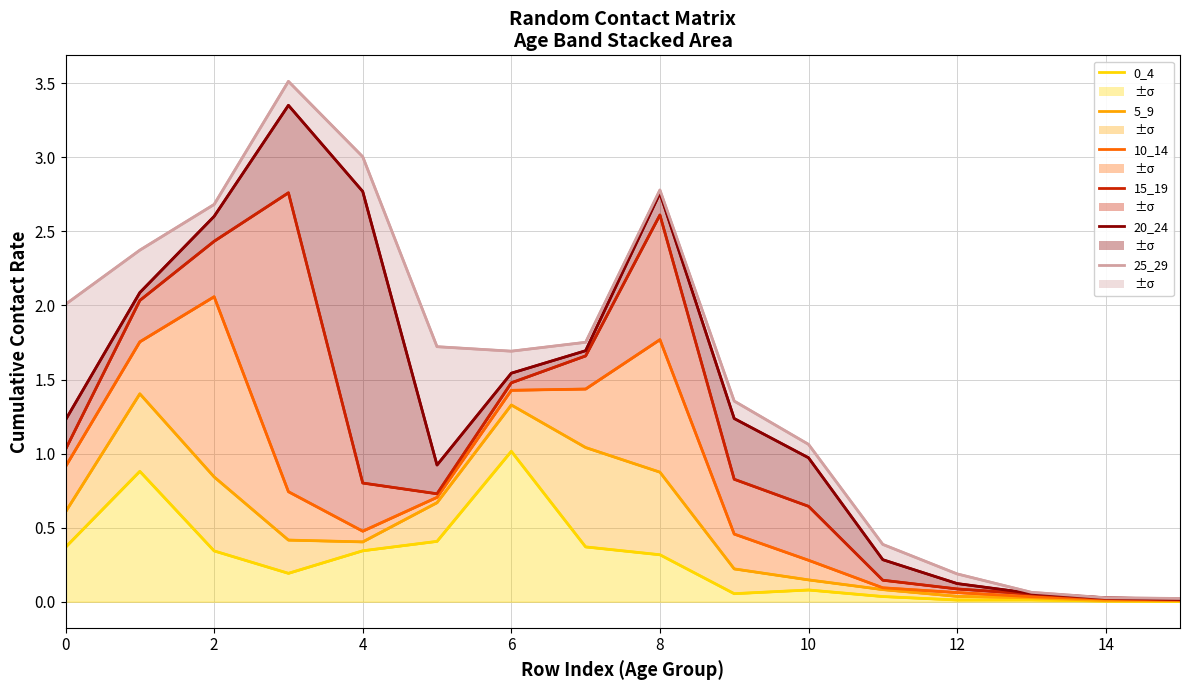

How many interior local valleys does the 5_9 series have?

1